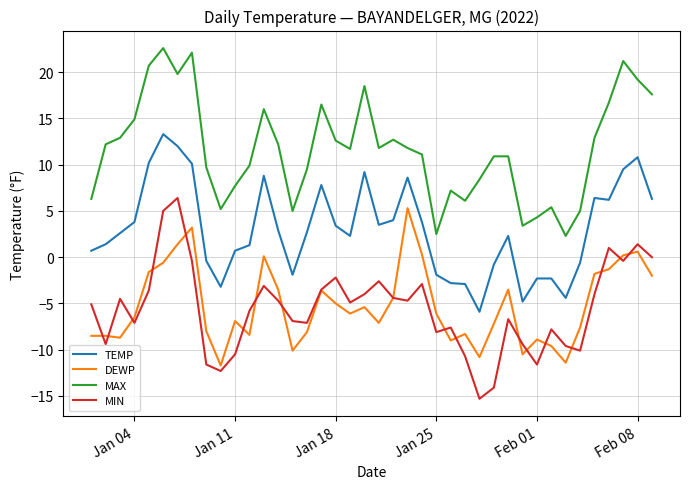

What are all the series names shown in the legend?

TEMP, DEWP, MAX, MIN